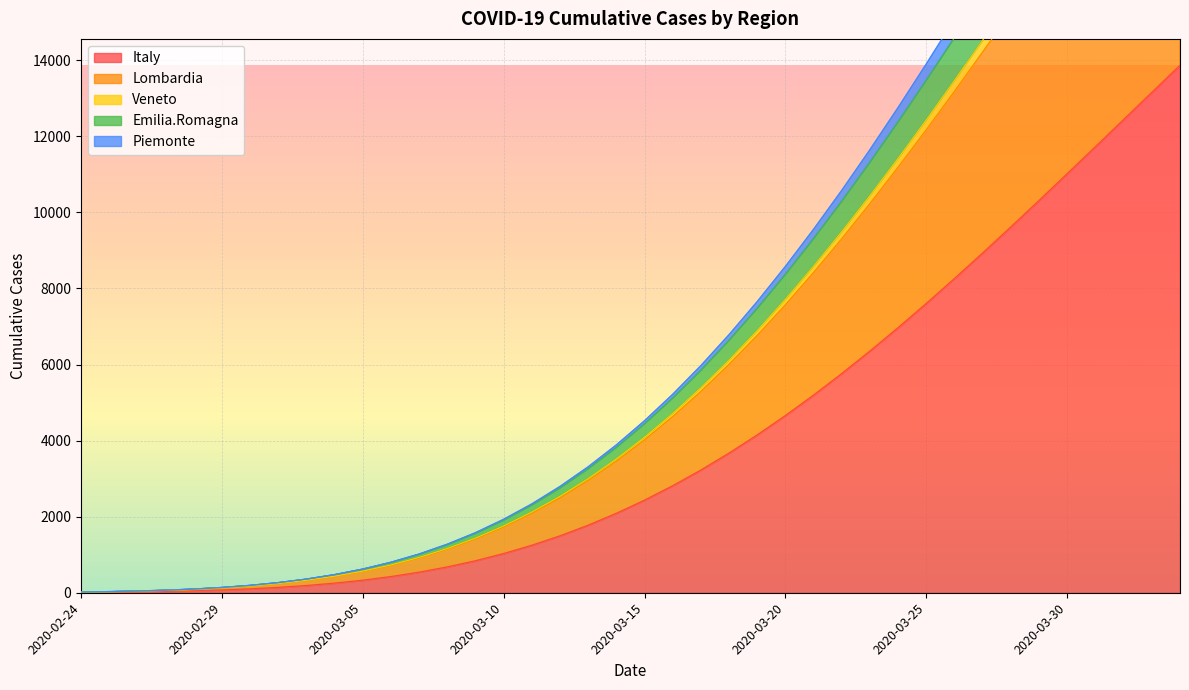

What is the highest value of the Italy series?

13868.2